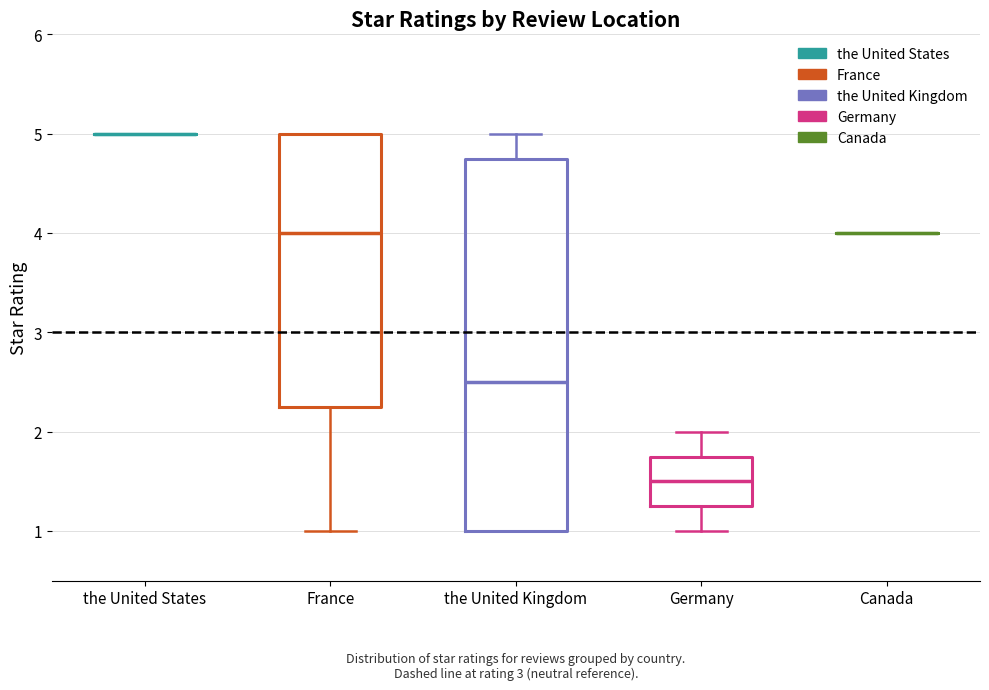

Reading left to right, read every box against the y-axis: the position of its median line, the range the box covers, and the ends of its whiskers. The values are not printed on the chart, so give them approximately, as read against the axis.

the United States: box collapsed to a line at 5.0, whiskers 5.0 to 5.0
France: median 4.0, box 2.3 to 5.0, whiskers 1.0 to 5.0
the United Kingdom: median 2.5, box 1.0 to 4.8, whiskers 1.0 to 5.0
Germany: median 1.5, box 1.3 to 1.8, whiskers 1.0 to 2.0
Canada: box collapsed to a line at 4.0, whiskers 4.0 to 4.0